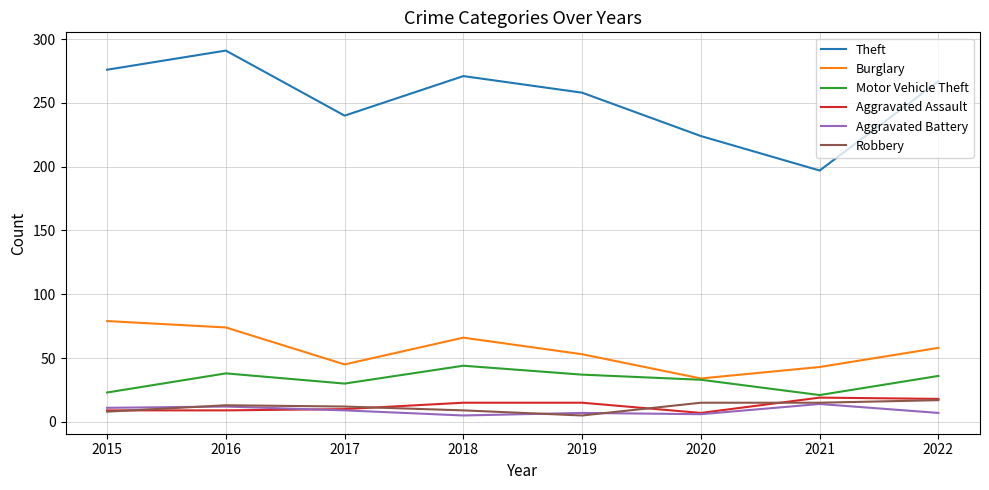

What are all the series names shown in the legend?

Theft, Burglary, Motor Vehicle Theft, Aggravated Assault, Aggravated Battery, Robbery